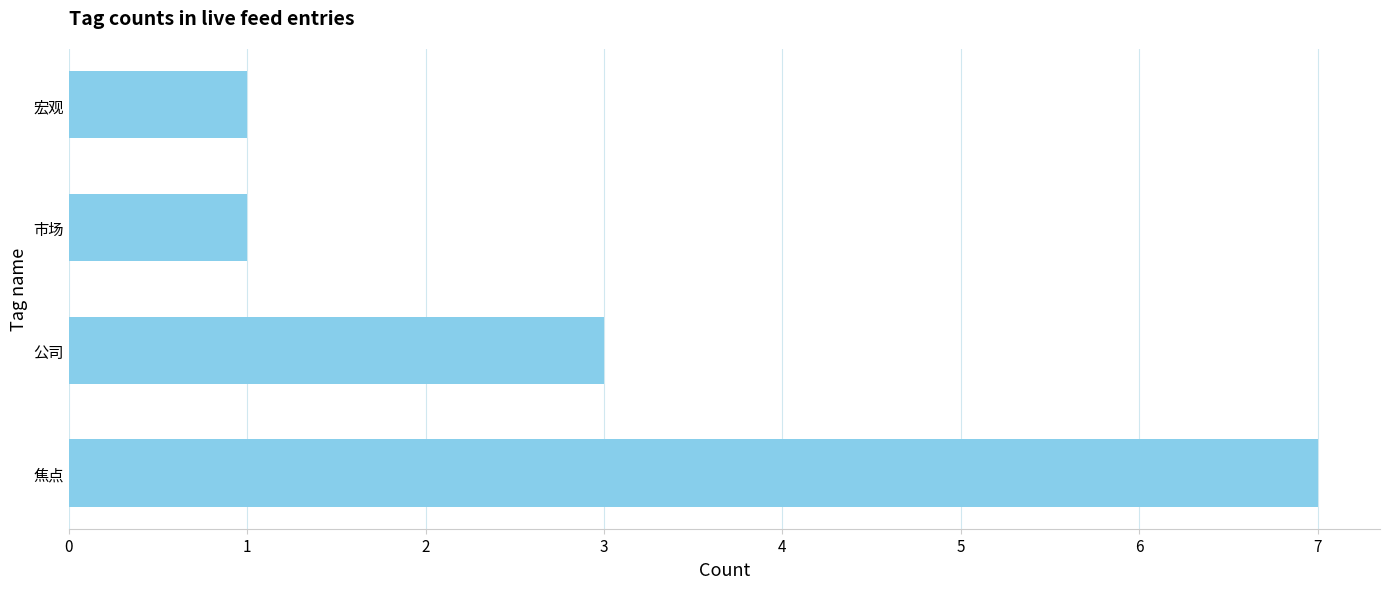

How many series are shown in this chart?

1